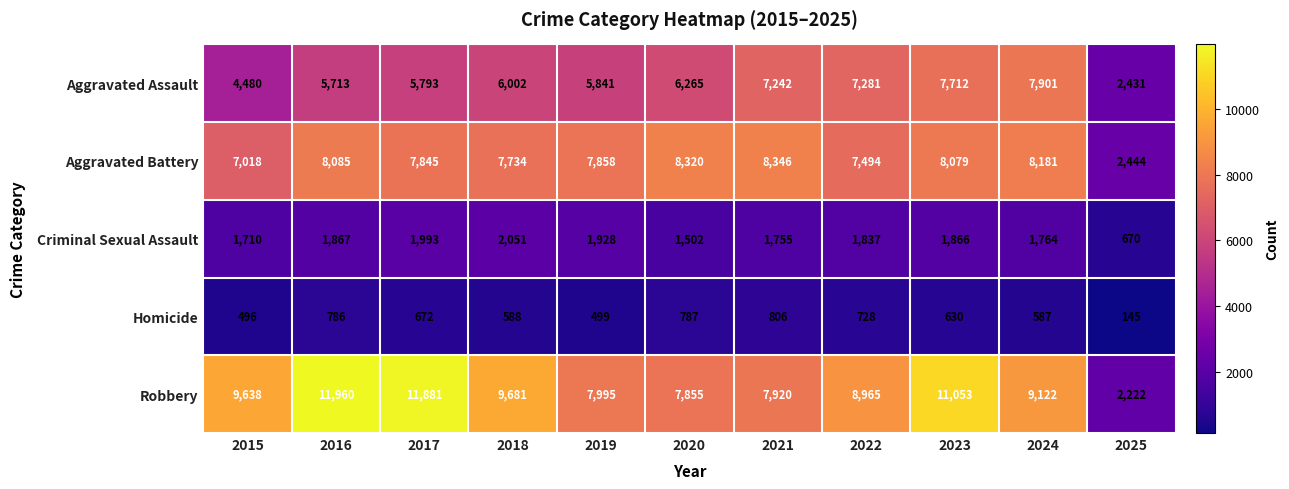

What is the minimum value for Homicide?

145